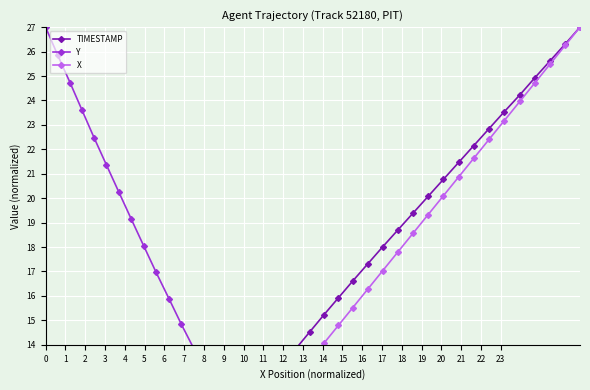

What is the greatest value displayed?

27.0